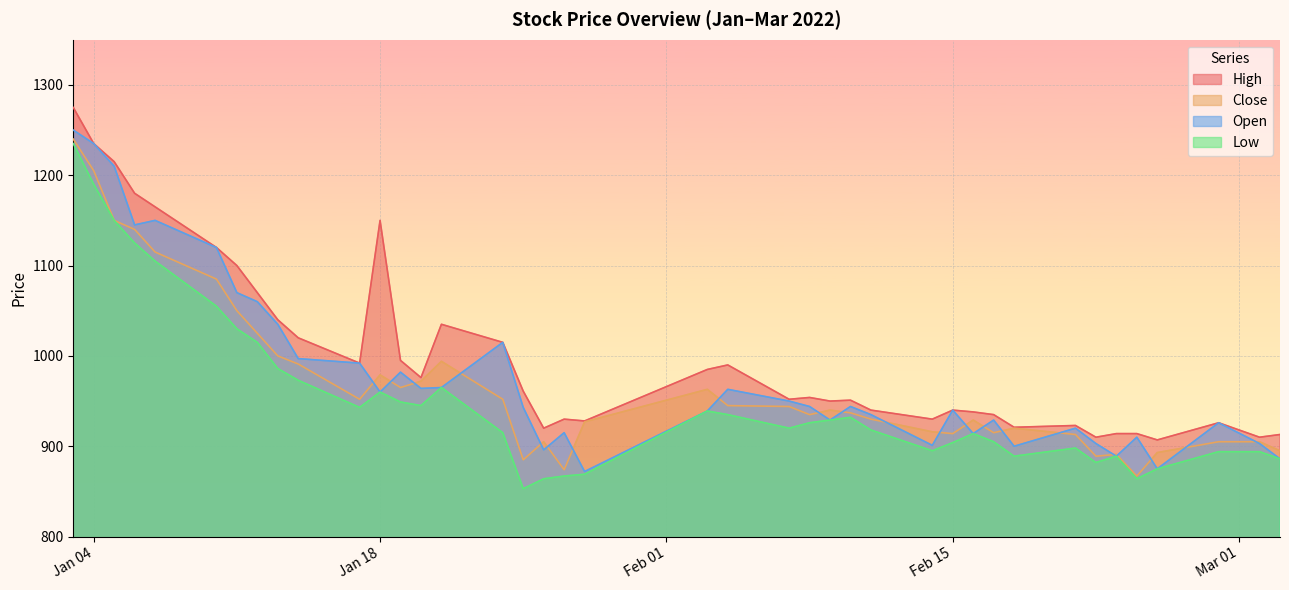

Reading left to right, transcribe all the data shown in this chart.

High: 1275	1235	1215	1180	1165	1120	1100	1070	1040	1020	992	1150	995	976	1035	1015	961	920	930	928	985	990	952	954	950	951	940	930	940	938	935	921	923	910	914	914	907	926	910	913
Close: 1240	1205	1150	1140	1115	1085	1050	1025	1000	991	952	979	965	972	994	952	885	905	874	927	963	945	944	935	940	937	930	916	914	929	915	920	913	889	891	867	893	905	905	895
Low: 1235	1190	1150	1125	1105	1055	1030	1015	986	973	943	960	949	945	965	915	853	864	867	869	939	935	920	926	929	932	918	895	904	914	905	889	898	882	889	864	875	894	894	886
Open: 1250	1235	1210	1145	1150	1120	1070	1060	1035	997	992	960	982	964	965	1015	943	896	915	872	939	963	950	944	929	944	935	901	940	914	929	900	920	903	889	910	875	926	903	886